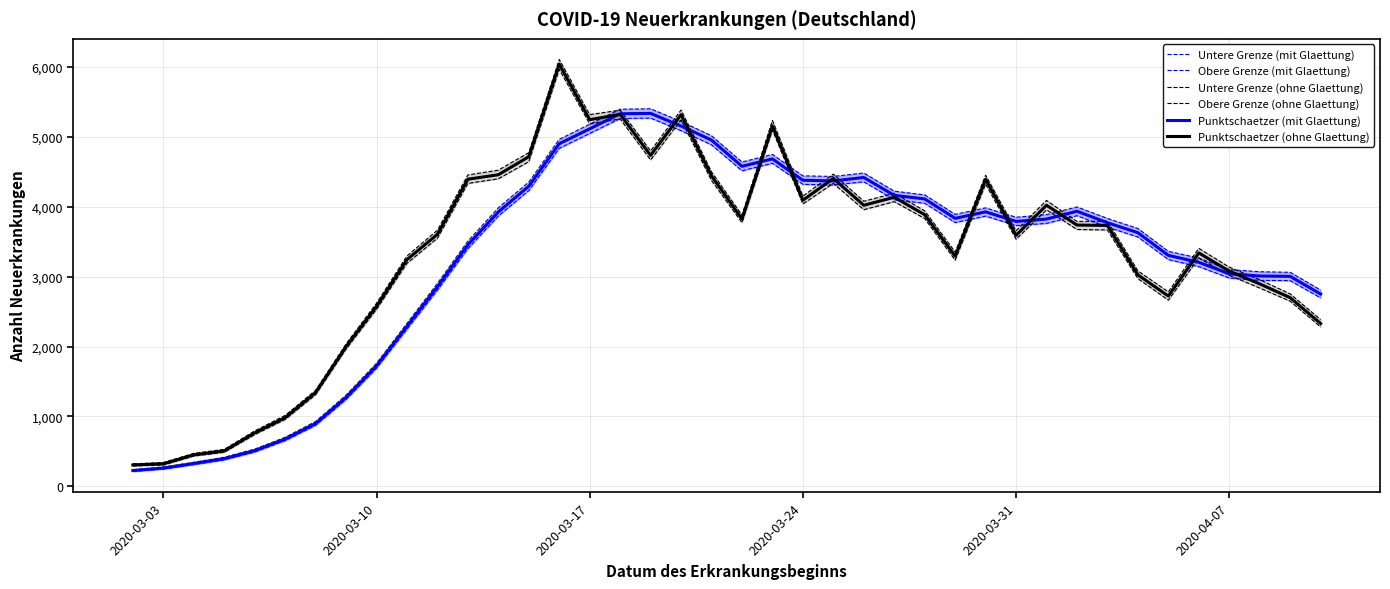

True or false: Obere Grenze (ohne Glaettung) has more than 2 points higher than both neighbors.

True